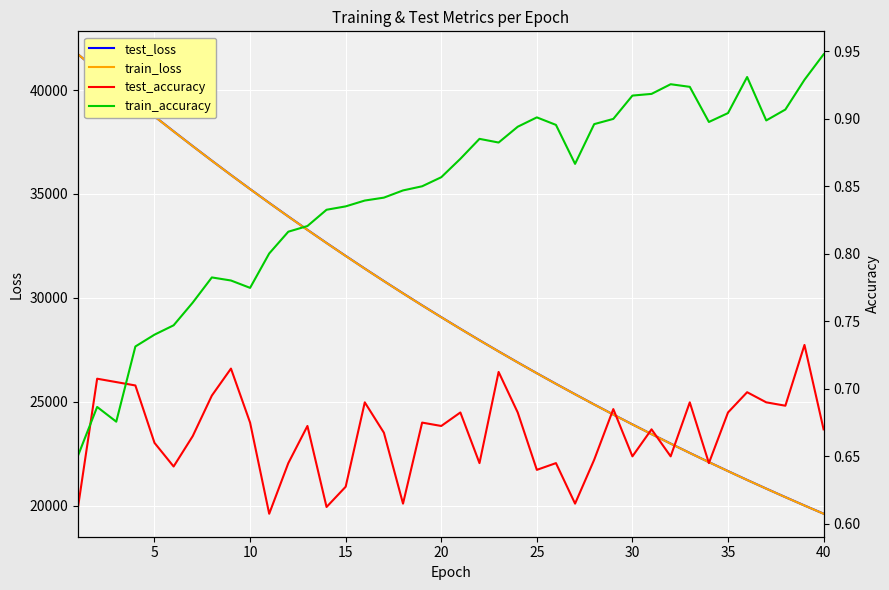

What is the minimum value for test_loss?

19610.0